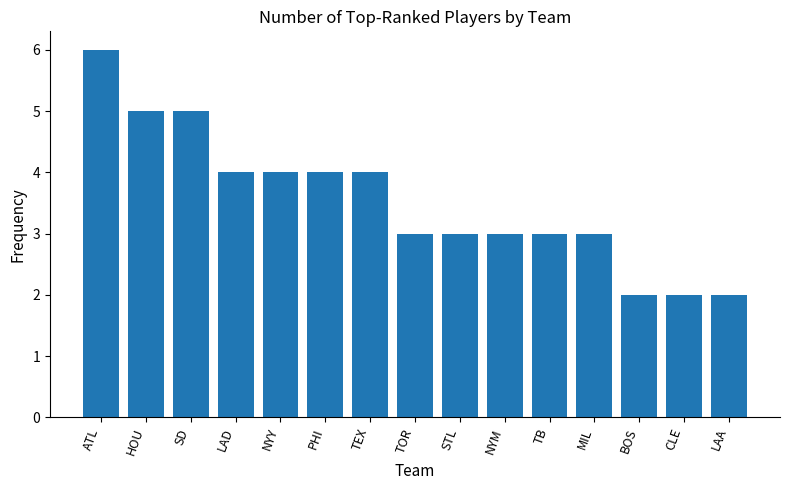

Count the values in the range 3 to 4.

9